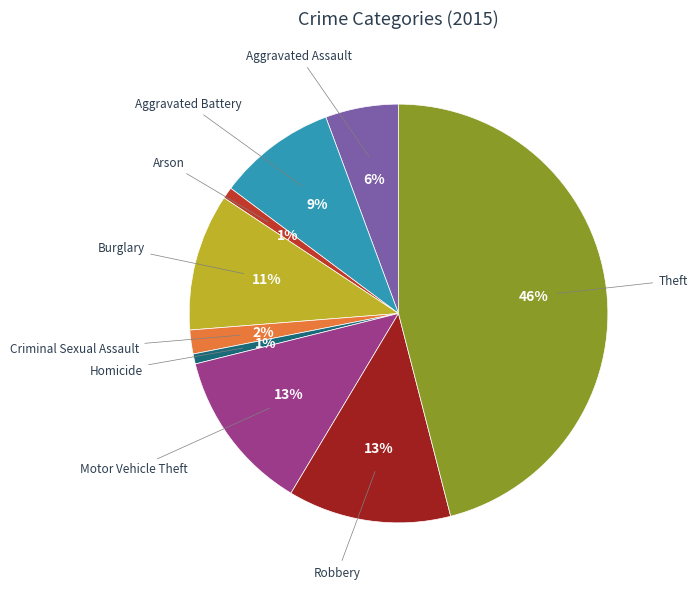

How many segments does this pie chart have?

9